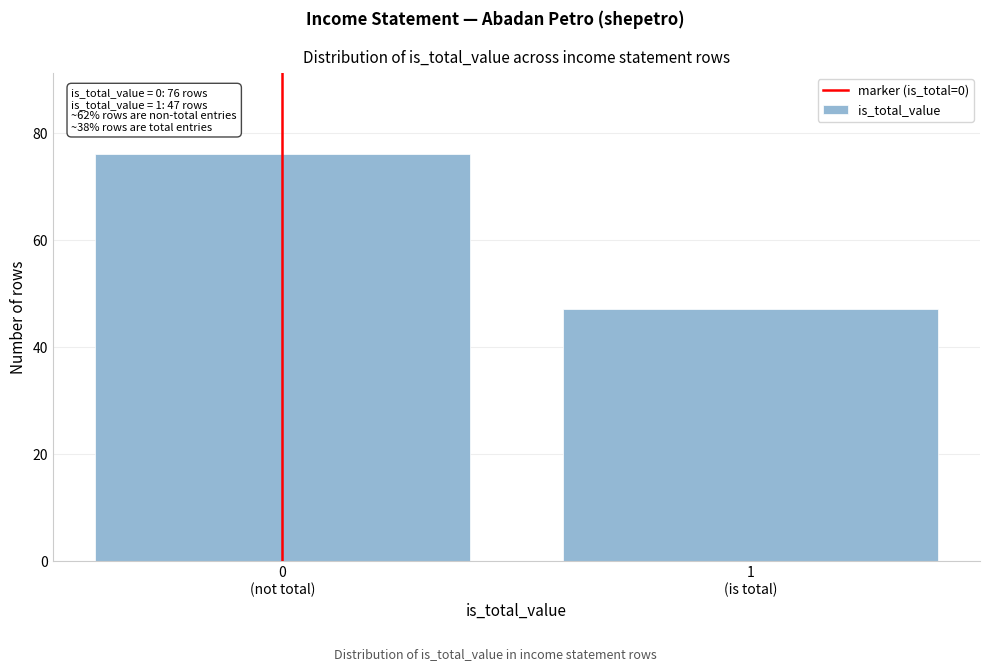

Reading left to right, transcribe all the data shown in this chart.

76	47